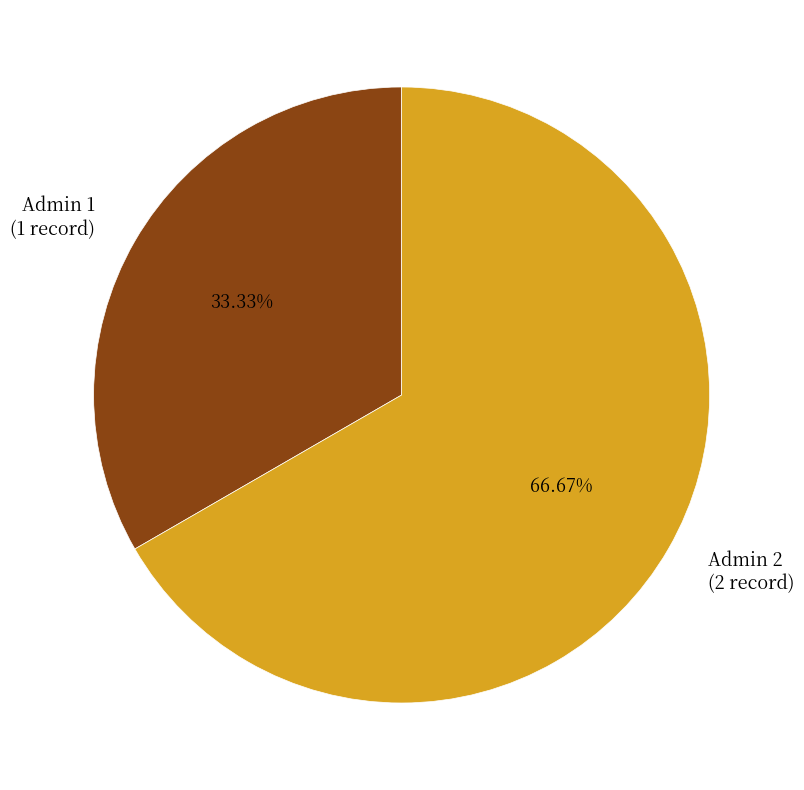

Between Admin 2 (2 record) and Admin 1 (1 record), which is larger?

Admin 2 (2 record)